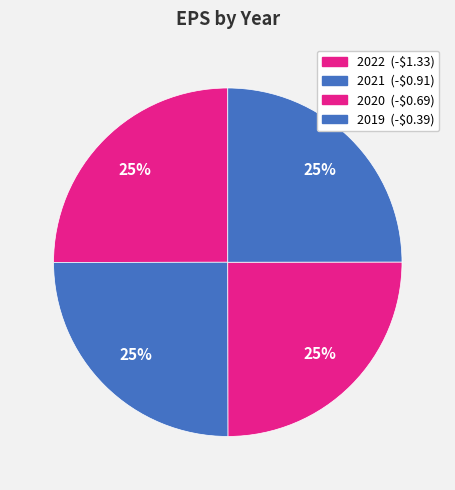

What is the smallest slice in the pie chart?

2019